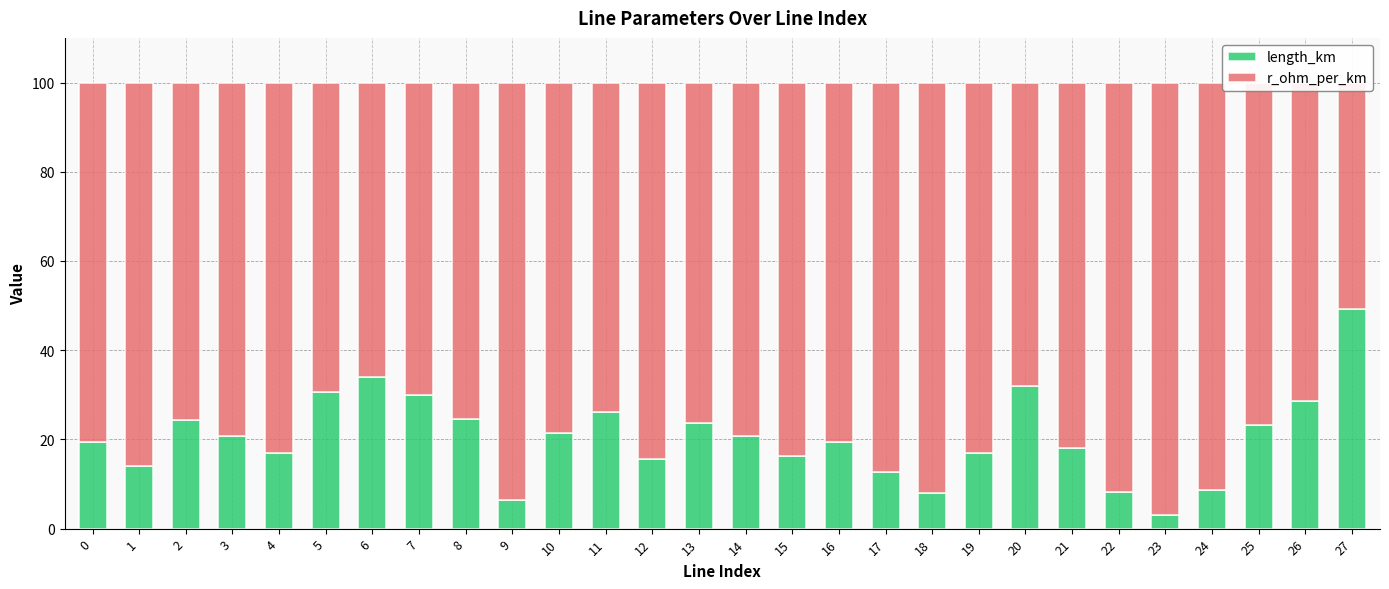

At 11, list the series in order from largest to smallest.

r_ohm_per_km, length_km